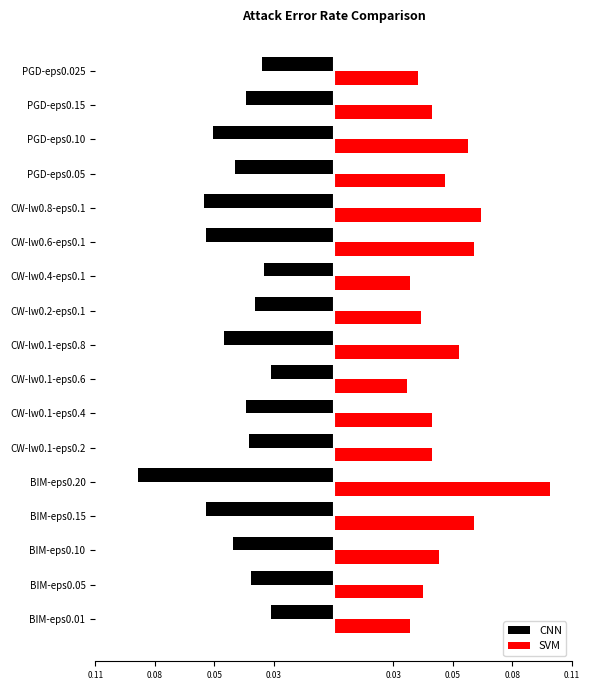

Rank the series by their average value, from highest to lowest.

SVM, CNN